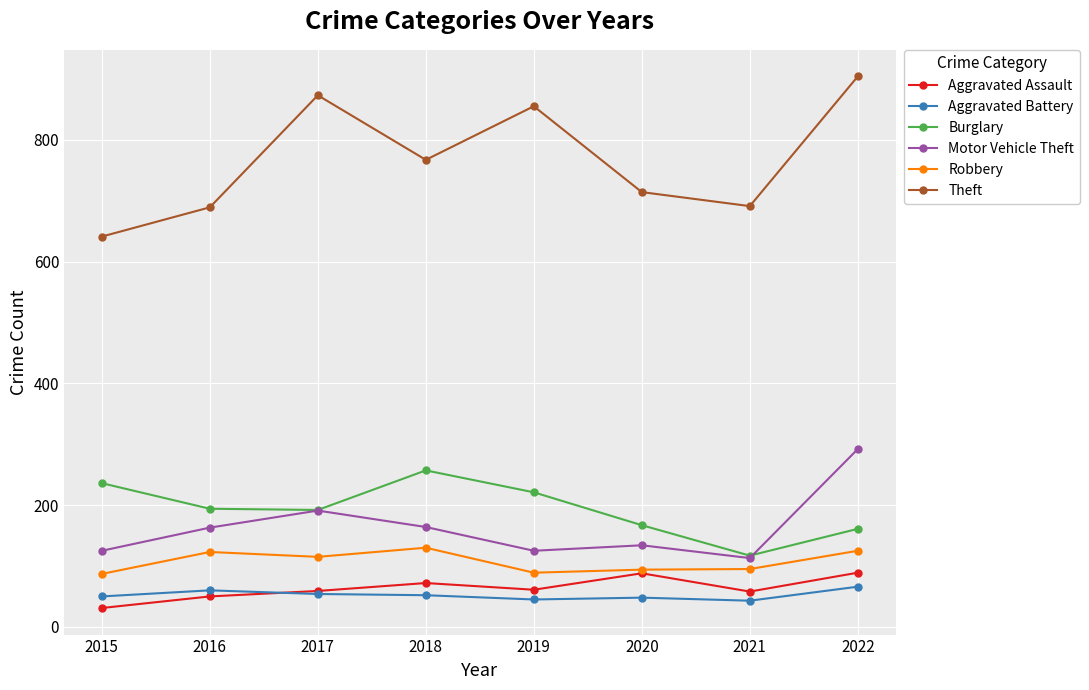

Read the Robbery value at 2020, to the nearest 10.

90